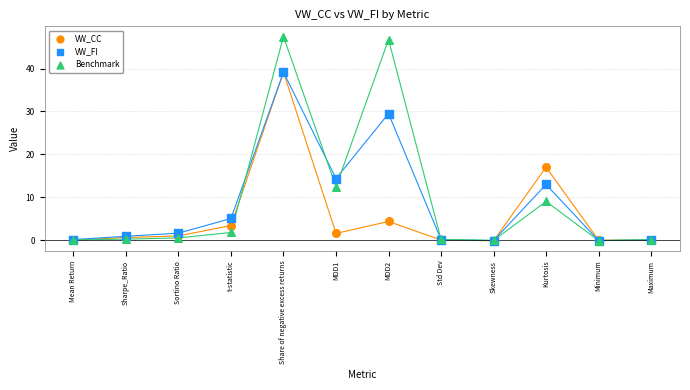

Which series contains the highest Y value?

Benchmark